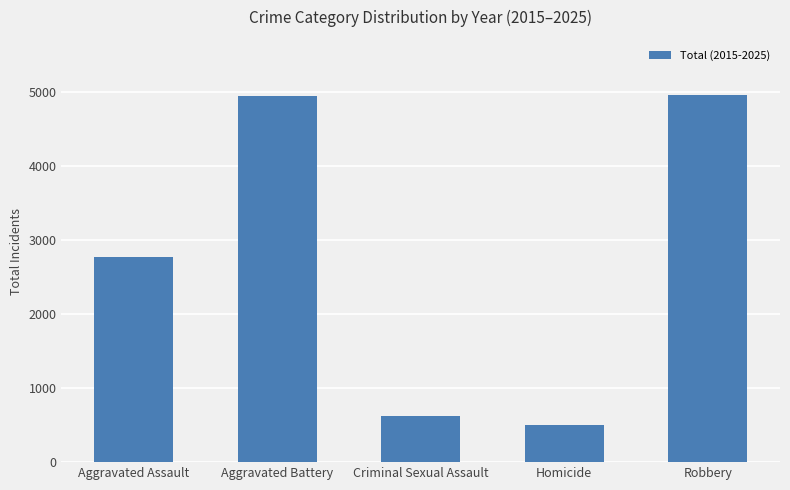

At which label is the value closest to 2726?

Aggravated Assault